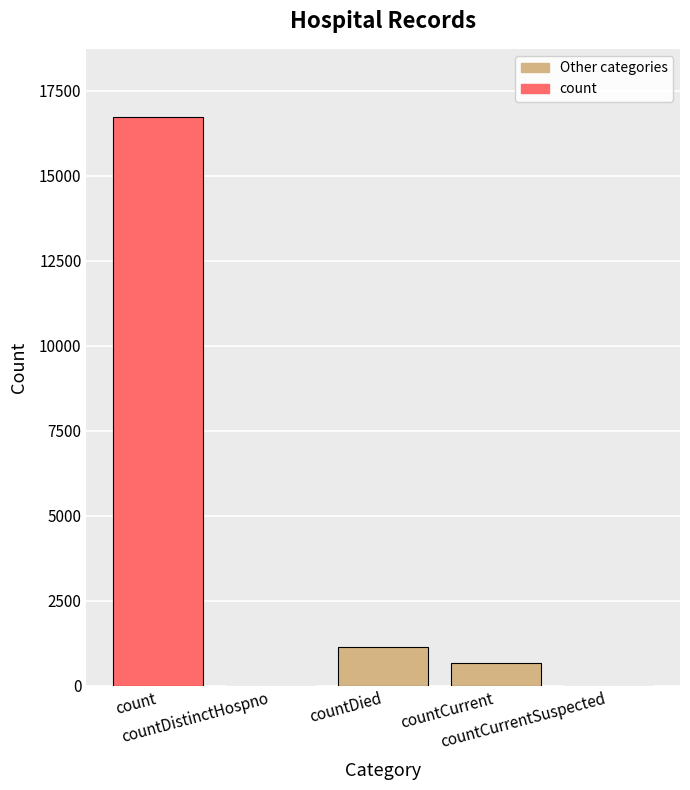

How many categories are shown in the chart?

5